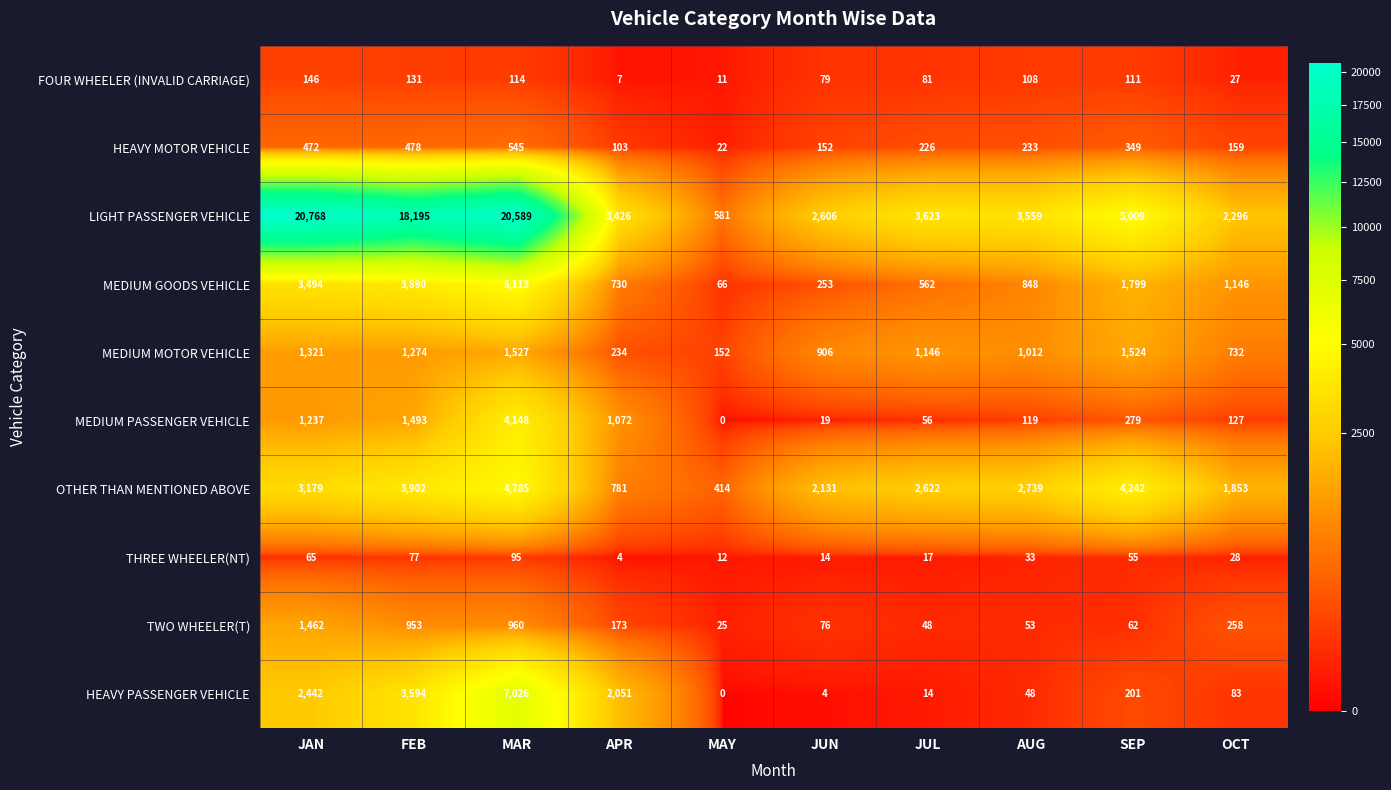

The HEAVY MOTOR VEHICLE series shows 200 at SEP. True or false?

False